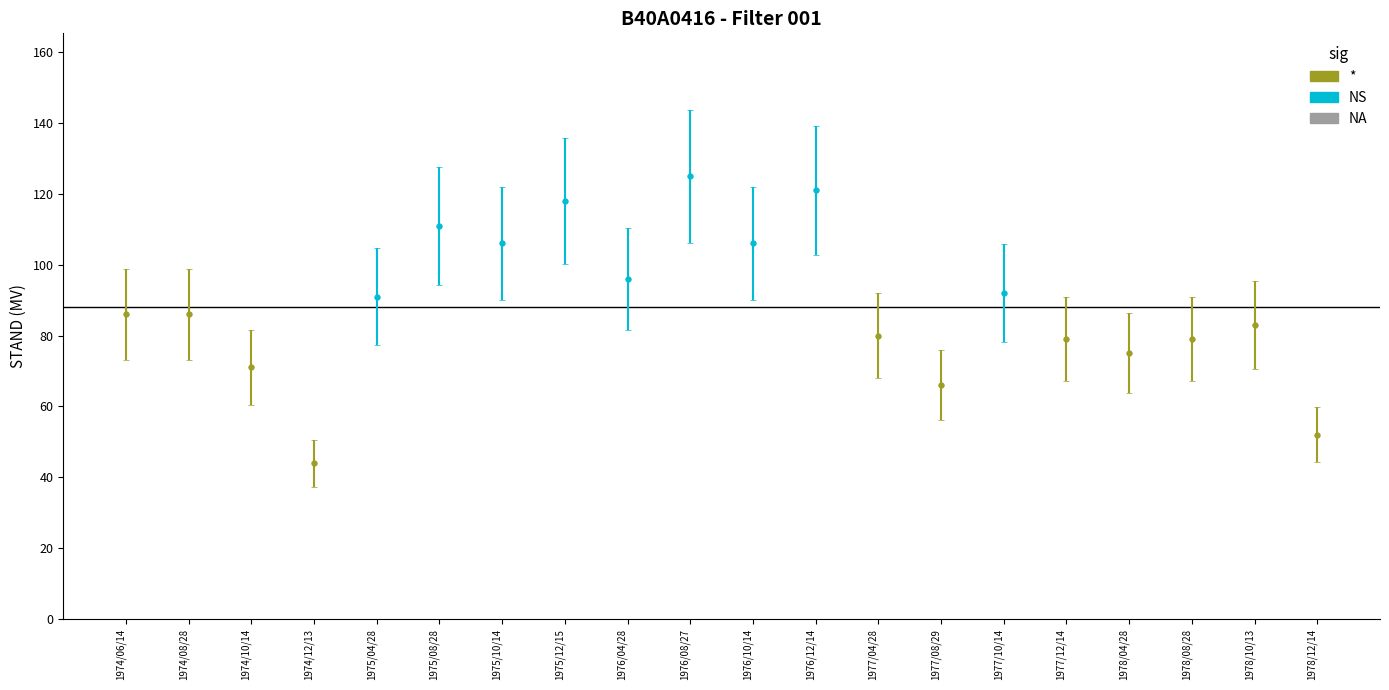

True or false: the data shows 141 at 1974/08/28.

False